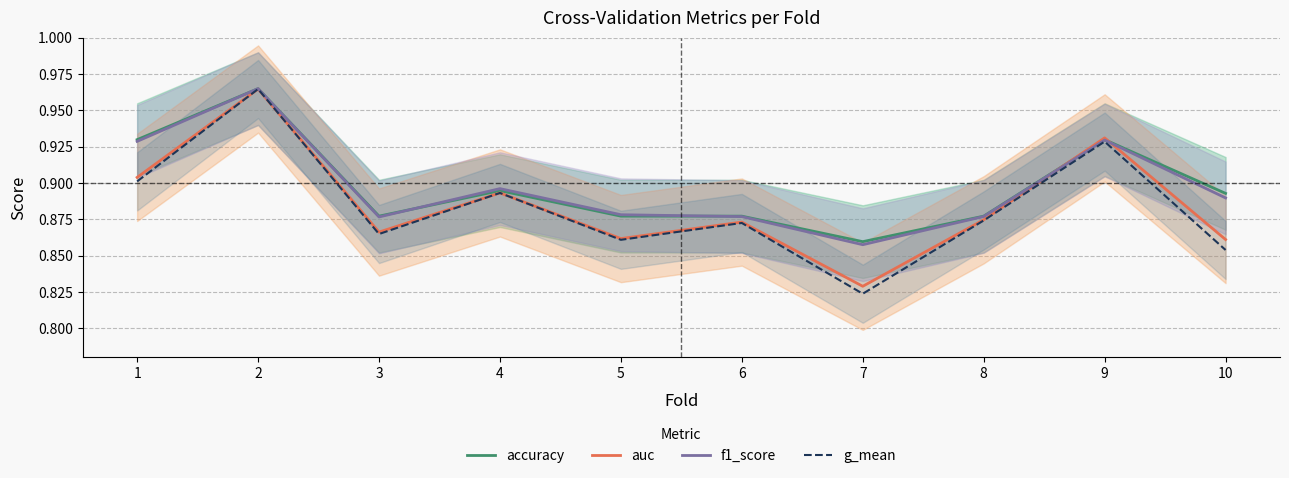

At which category is the sum across all series the highest?

2